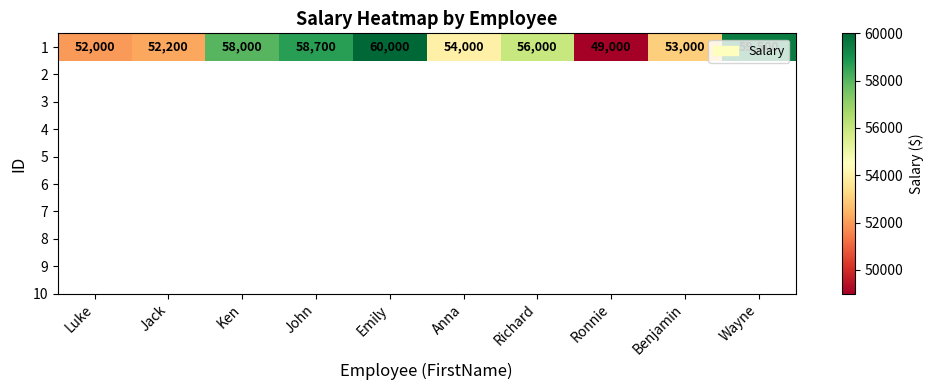

True or false: the data shows 88130 at Emily.

False